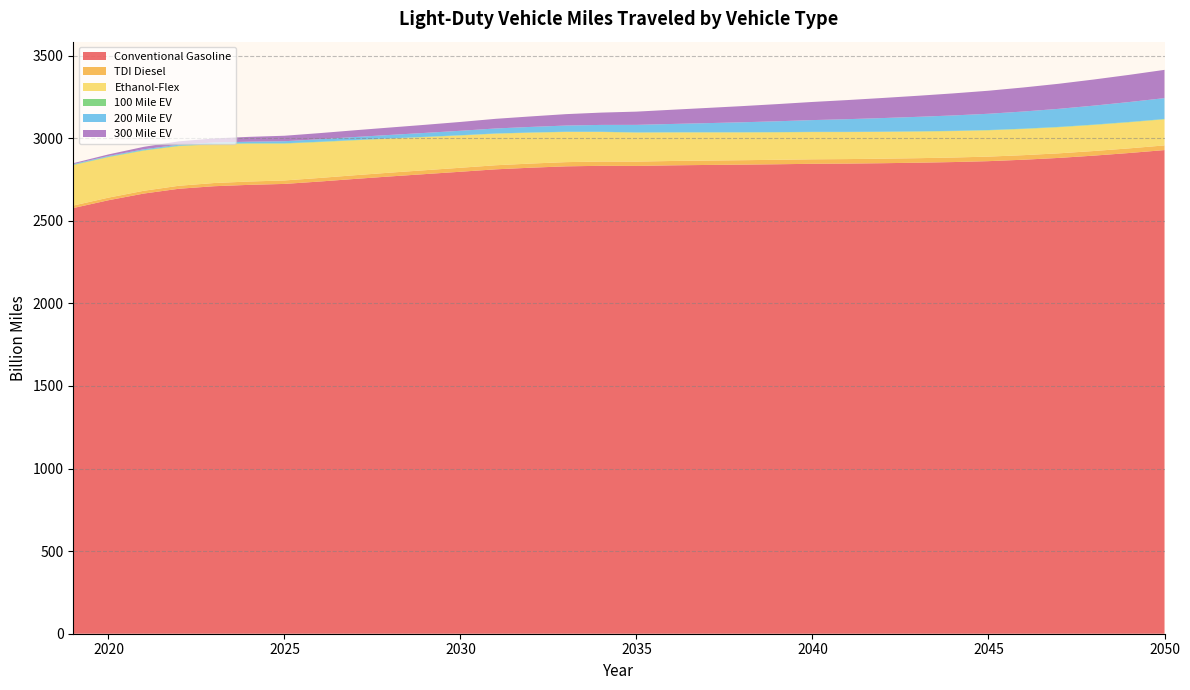

Reading left to right, extract all data points from this chart.

Conventional Gasoline: 2576.9	2624.1	2664.5	2693.6	2709.0	2717.3	2722.9	2737.4	2753.2	2768.2	2782.4	2796.6	2811.2	2821.1	2829.3	2832.6	2831.9	2835.3	2837.7	2839.7	2842.0	2844.7	2846.0	2848.3	2851.3	2855.3	2860.7	2869.5	2880.4	2894.3	2910.2	2927.8
TDI Diesel: 15.1	15.8	16.9	18.2	19.4	20.2	21.0	21.7	22.4	23.1	23.6	24.2	24.7	25.1	25.5	25.9	26.1	26.4	26.6	26.8	27.0	27.2	27.3	27.4	27.4	27.5	27.5	27.6	27.8	27.9	28.1	28.3
Ethanol-Flex: 244.8	245.1	243.2	239.9	235.1	229.3	223.0	217.1	211.3	205.7	200.3	195.4	190.9	186.6	182.6	178.9	175.4	172.5	170.1	168.0	166.2	164.7	163.3	162.0	160.9	159.9	159.1	158.5	158.0	157.8	157.8	157.9
100 Mile EV: 2.4	2.4	2.4	2.4	2.3	2.2	2.1	2.0	1.9	1.8	1.8	1.7	1.6	1.5	1.5	1.4	1.4	1.4	1.4	1.5	1.5	1.5	1.6	1.7	1.7	1.8	1.8	1.9	2.0	2.0	2.1	2.1
200 Mile EV: 3.7	4.5	5.5	6.5	7.8	9.6	12.3	15.1	18.0	20.8	23.7	26.8	30.1	33.7	37.4	41.4	45.6	50.2	55.0	60.2	65.5	71.1	76.7	82.2	87.7	93.0	98.4	103.9	109.3	114.9	120.5	126.1
300 Mile EV: 5.6	9.5	14.8	20.0	24.8	29.2	33.2	37.0	40.9	44.8	48.9	53.4	58.4	63.6	69.0	74.5	80.1	86.0	91.9	97.9	103.8	109.8	115.7	121.6	127.5	133.5	139.4	145.6	151.8	158.2	164.6	171.1